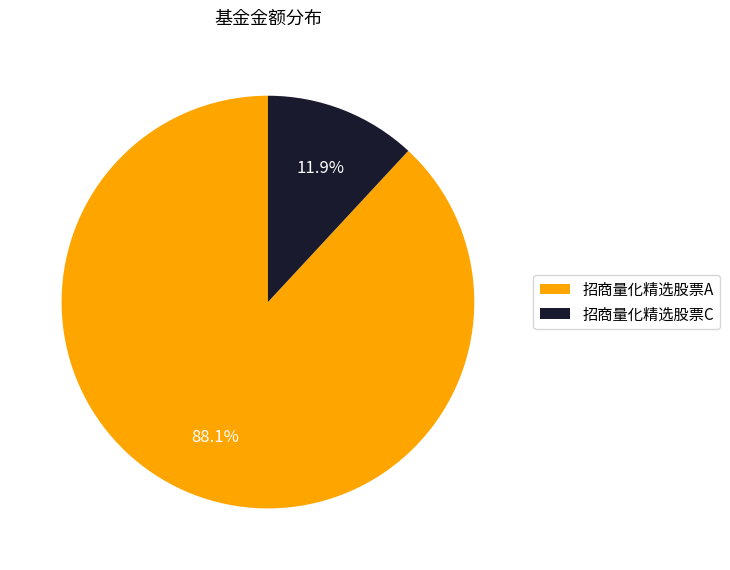

Which has a higher value, 招商量化精选股票A or 招商量化精选股票C?

招商量化精选股票A